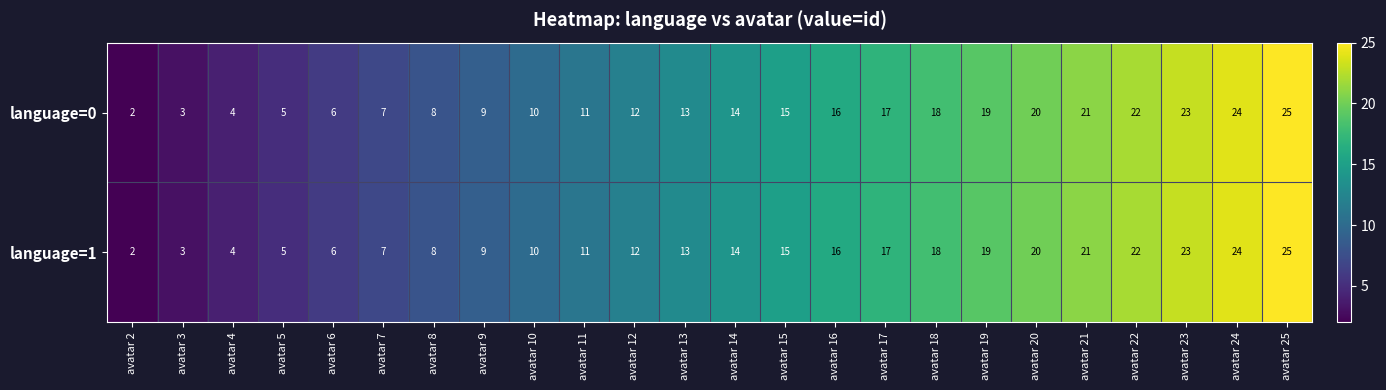

Which category has the lowest value in the language=1 series?

avatar 2